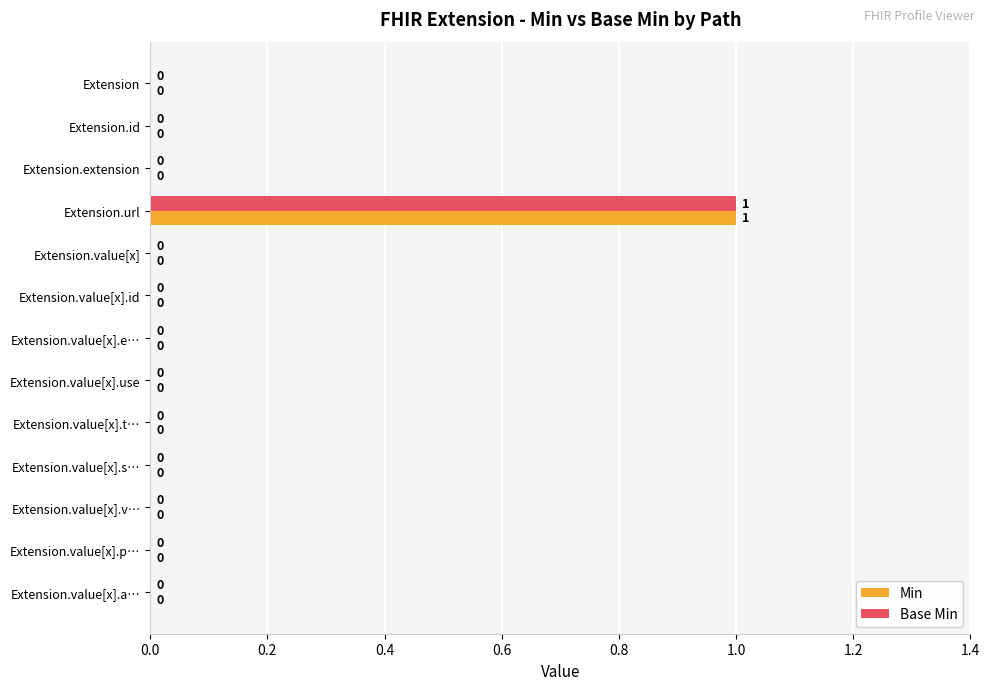

How many Min values are between 0 and 1?

13